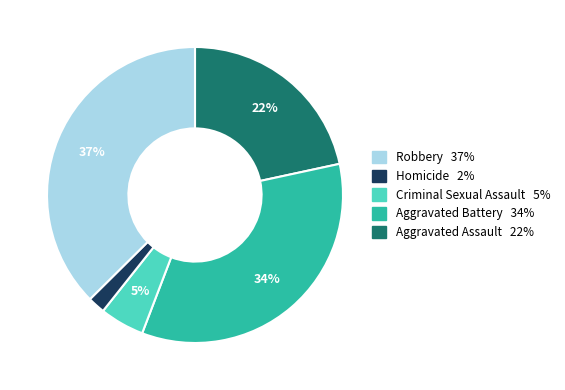

To the nearest percent, what is the average slice percentage?

20%